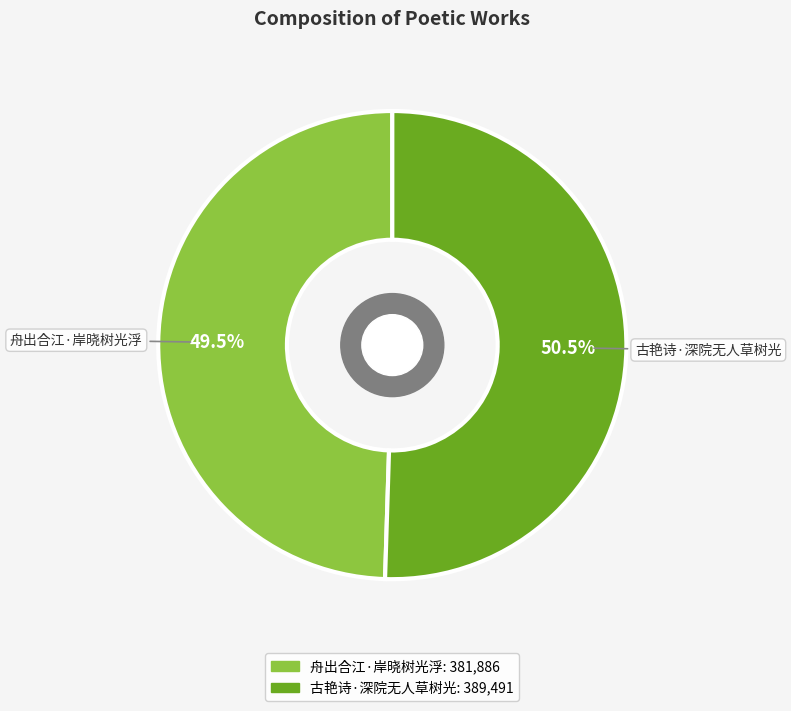

Is 古艳诗·深院无人草树光 the majority of the pie?

Yes